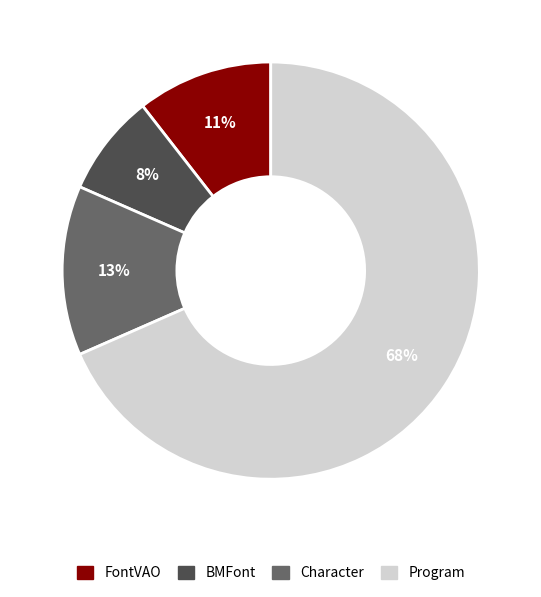

What is the ratio of the value at Program to the value at Character?

5.2